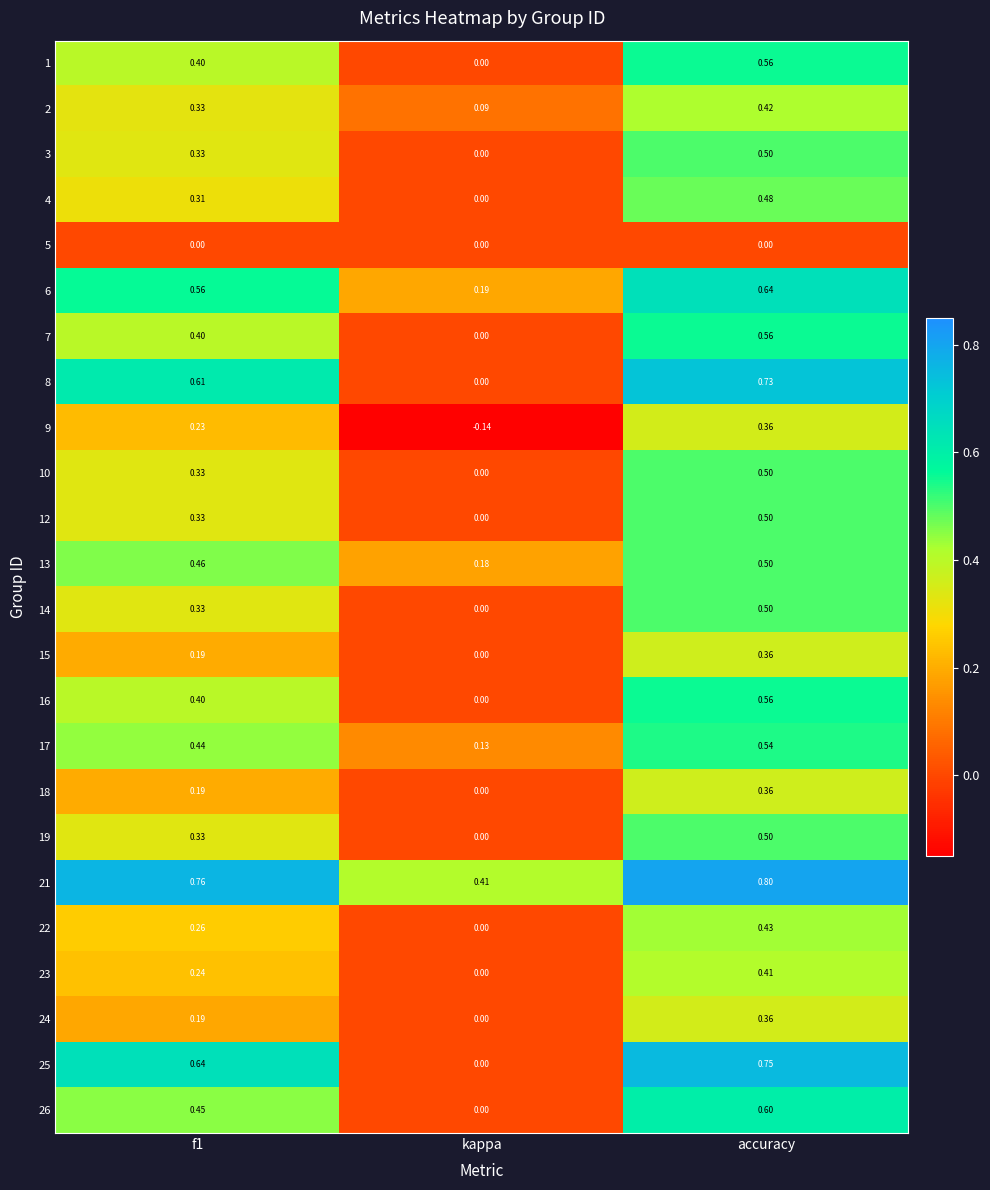

Which series has the largest total across all categories?

21